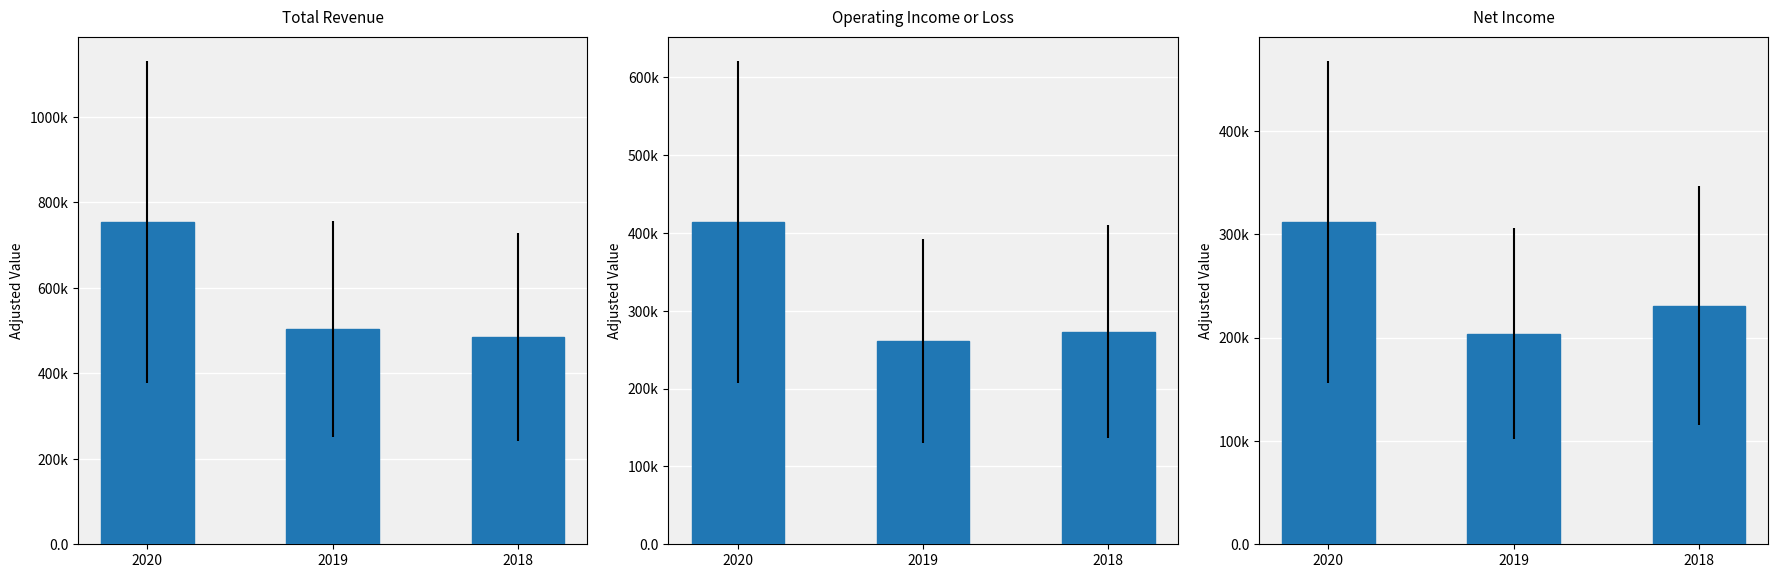

What is the smallest value displayed?

204000